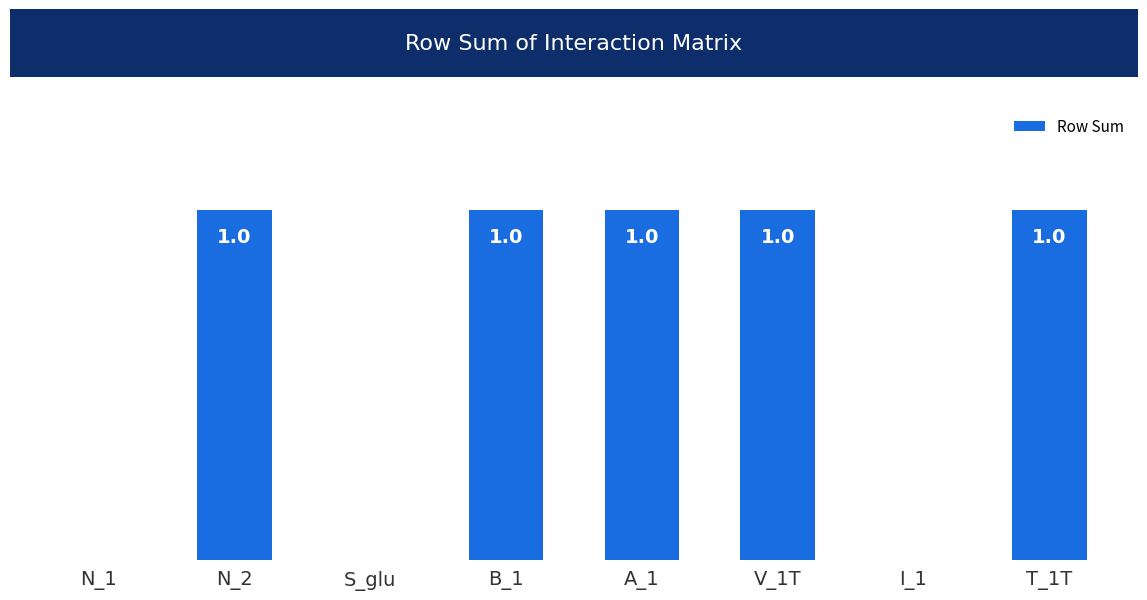

Reading left to right, list all the values displayed in this chart.

0	1	0	1	1	1	0	1